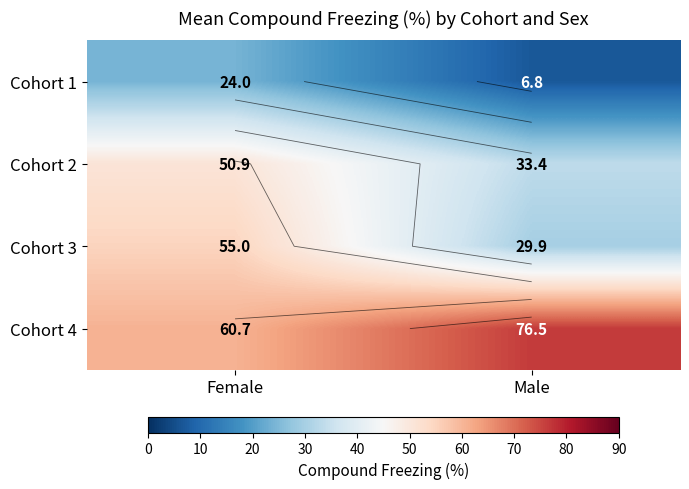

Rank the series by their maximum value, from highest to lowest.

Cohort 4, Cohort 3, Cohort 2, Cohort 1